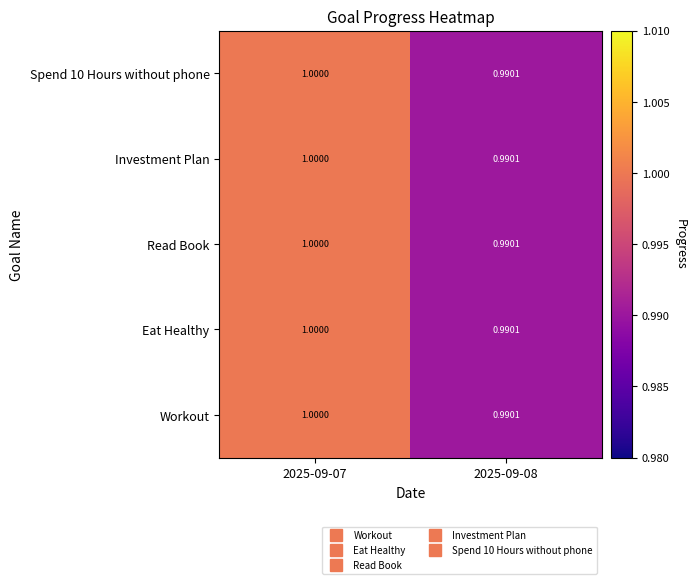

Reading right to left, extract all data points from this chart.

Workout: 2025-09-08=1.0	2025-09-07=1.0
Eat Healthy: 2025-09-08=1.0	2025-09-07=1.0
Read Book: 2025-09-08=1.0	2025-09-07=1.0
Investment Plan: 2025-09-08=1.0	2025-09-07=1.0
Spend 10 Hours without phone: 2025-09-08=1.0	2025-09-07=1.0